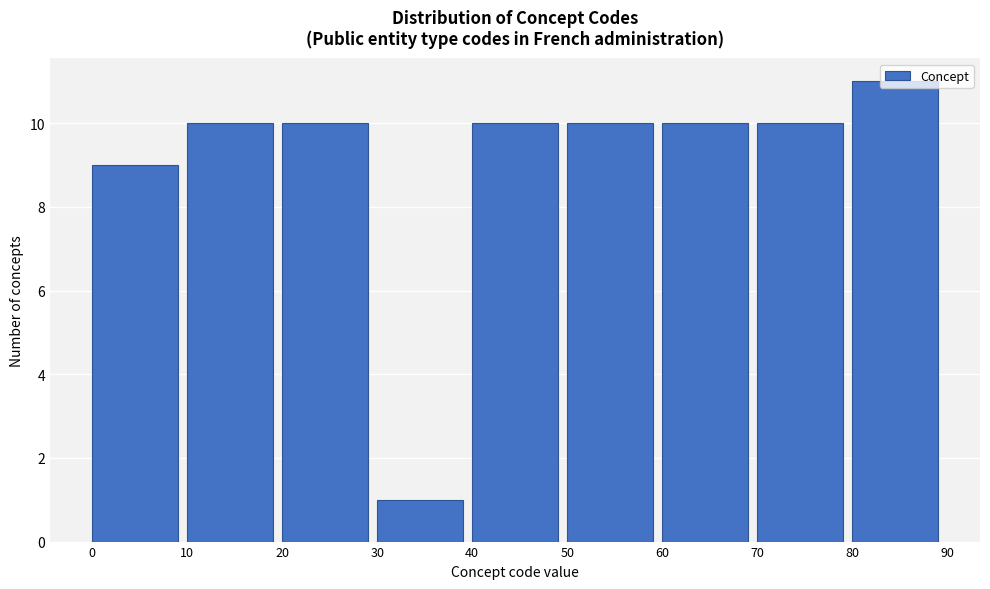

Reading left to right, list every bar in this chart as the range it spans on the x-axis followed by its height. The values are not printed on the chart, so give them approximately, as read against the axis.

0 to 10: 9
10 to 20: 10
20 to 30: 10
30 to 40: 1
40 to 50: 10
50 to 60: 10
60 to 70: 10
70 to 80: 10
80 to 90: 11